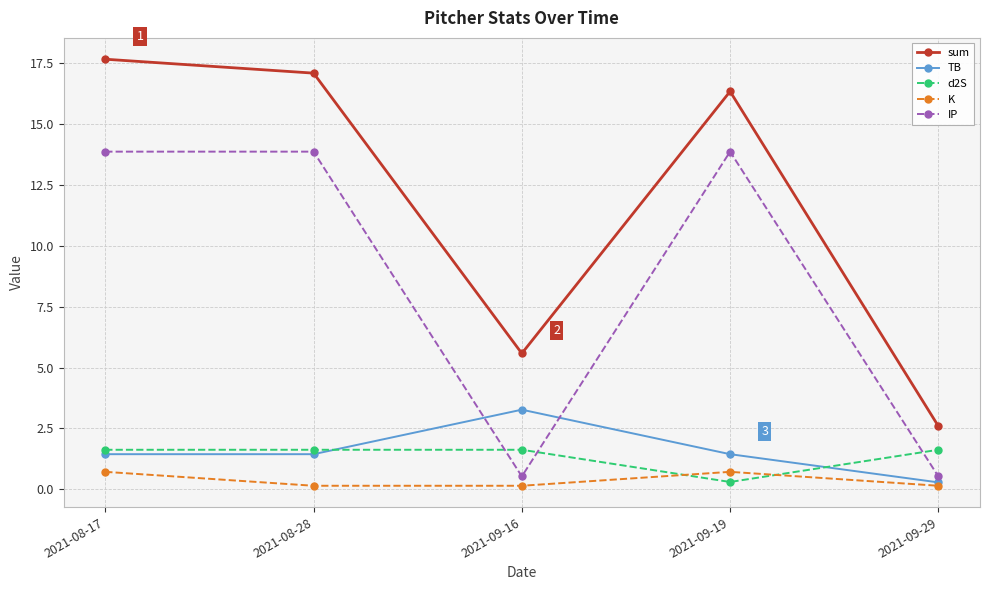

What position from the left is 2021-09-16?

3